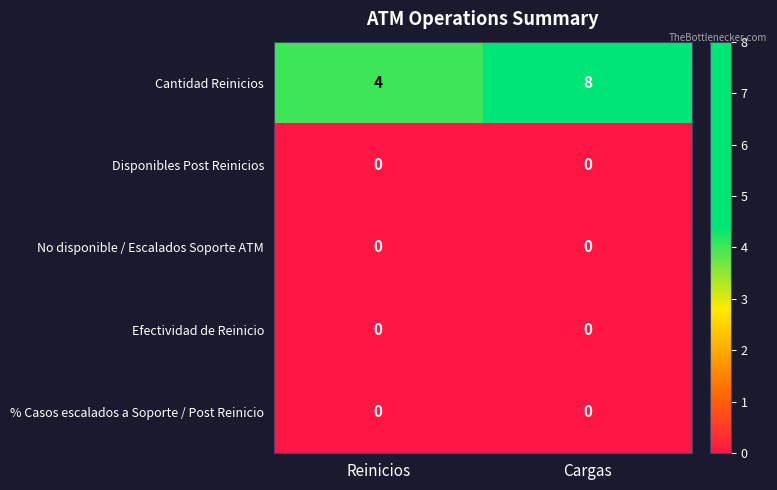

How many categories are shown in the chart?

2